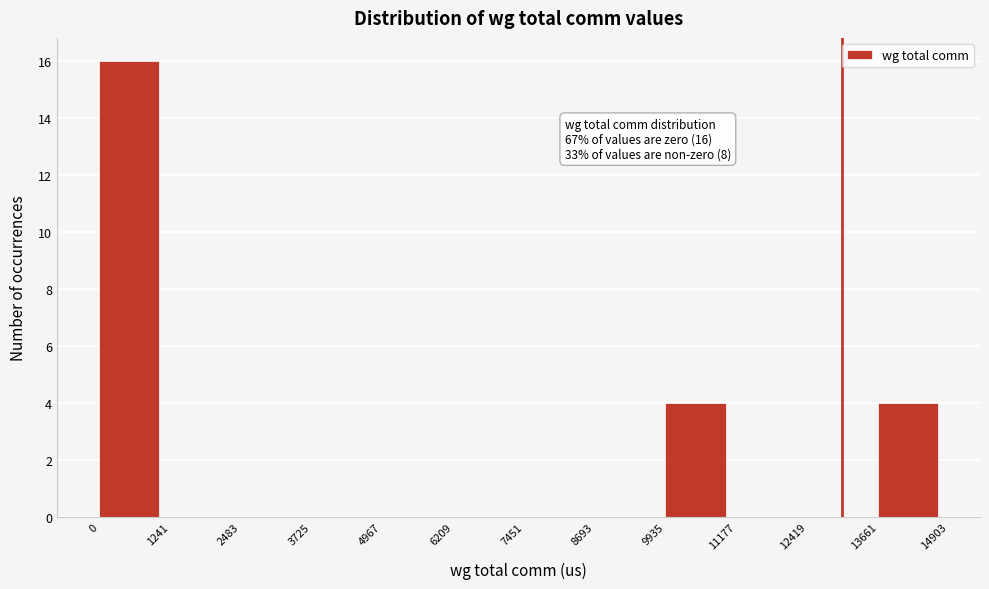

Over which range of the x-axis is the bar tallest?

0 to 1241